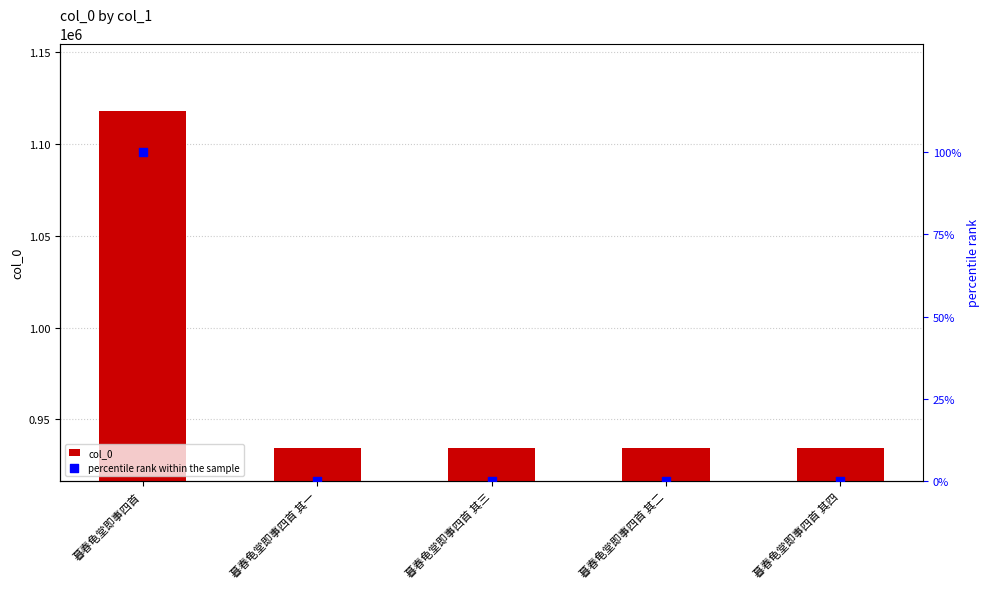

Which series has the largest total across all categories?

col_0